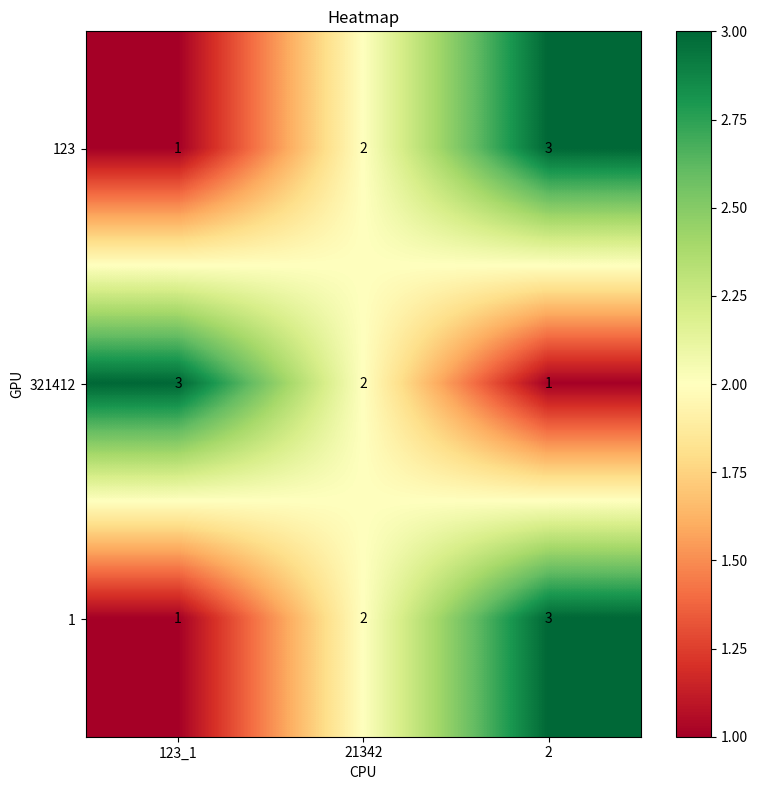

Reading left to right, what are all the values shown in this chart?

123: 123_1=1	21342=2	2=3
321412: 123_1=3	21342=2	2=1
1: 123_1=1	21342=2	2=3